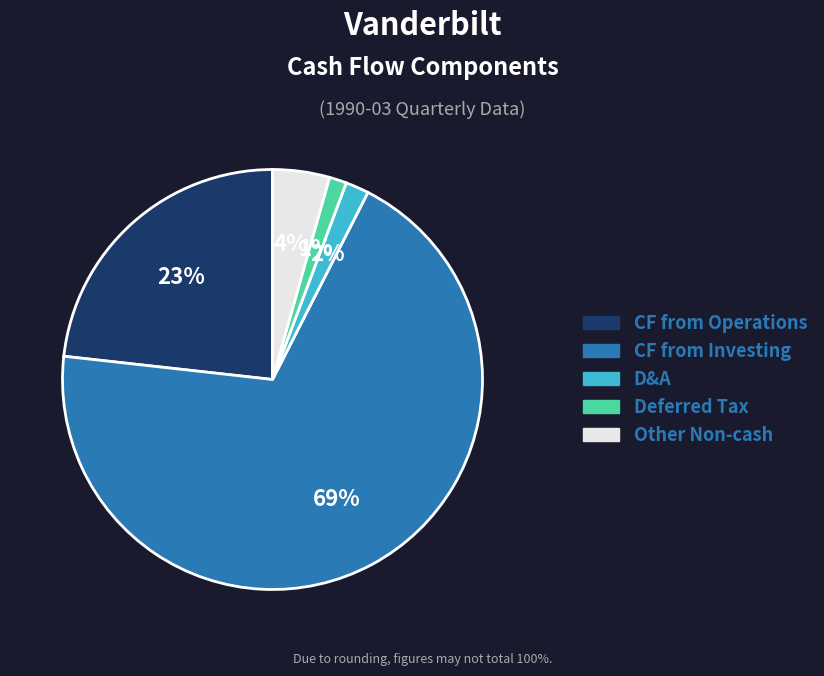

To the nearest percent, what is the average slice percentage?

20%